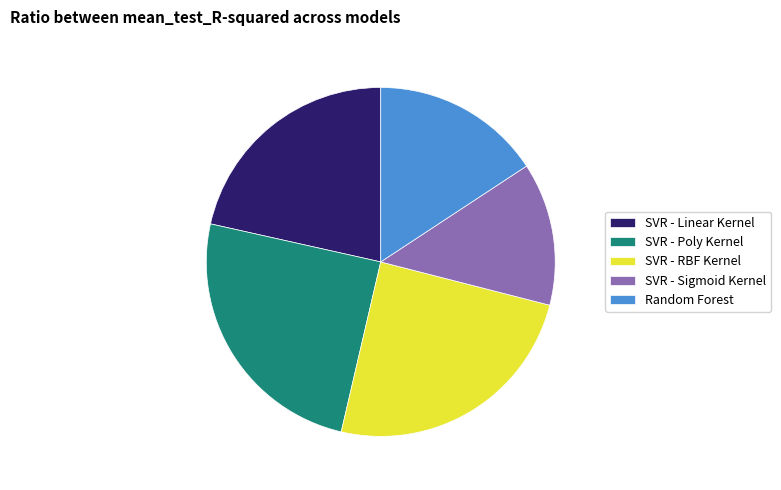

Which has a higher value, SVR - Sigmoid Kernel or SVR - RBF Kernel?

SVR - RBF Kernel